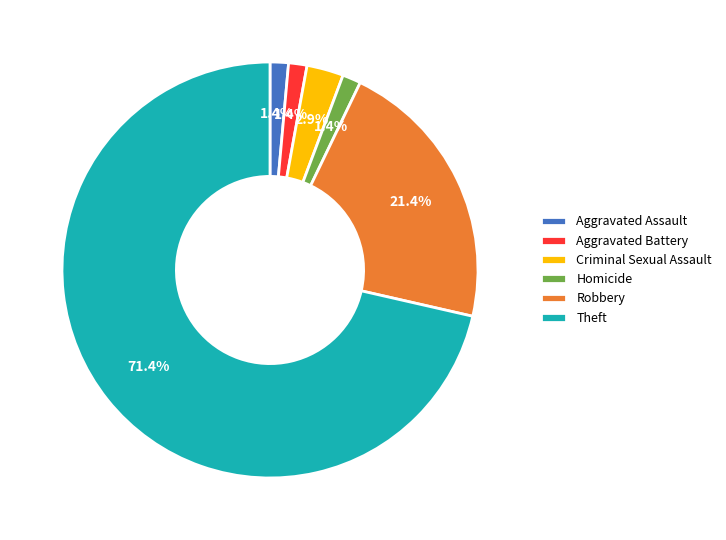

To the nearest percent, what portion does Homicide represent?

1%